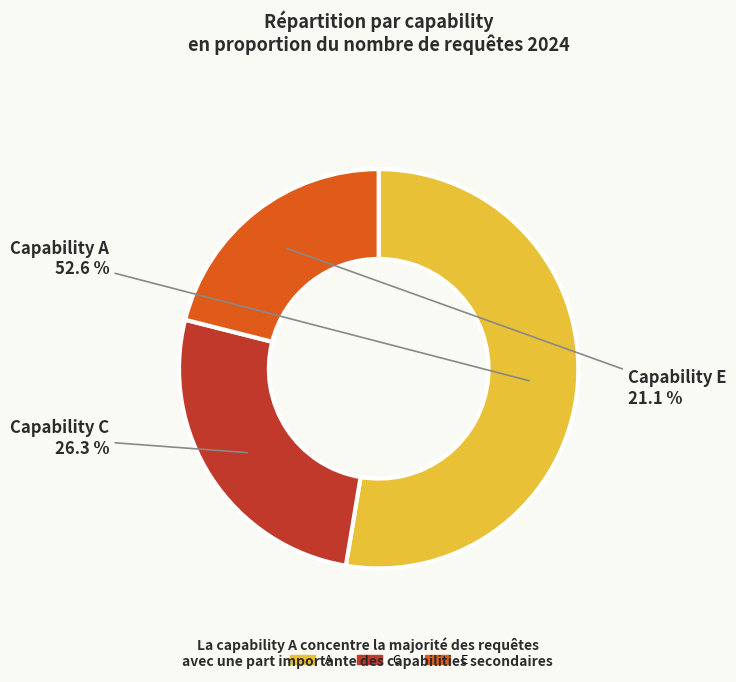

Is there any slice that represents more than half of the pie?

Yes